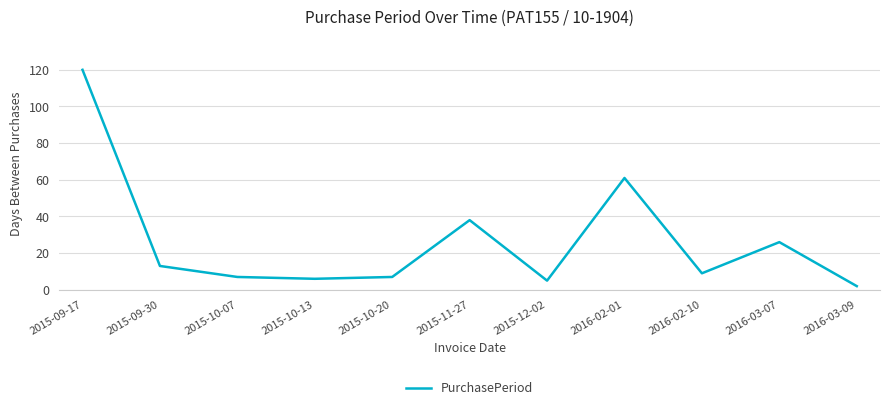

What position from the left is 2015-09-30?

2